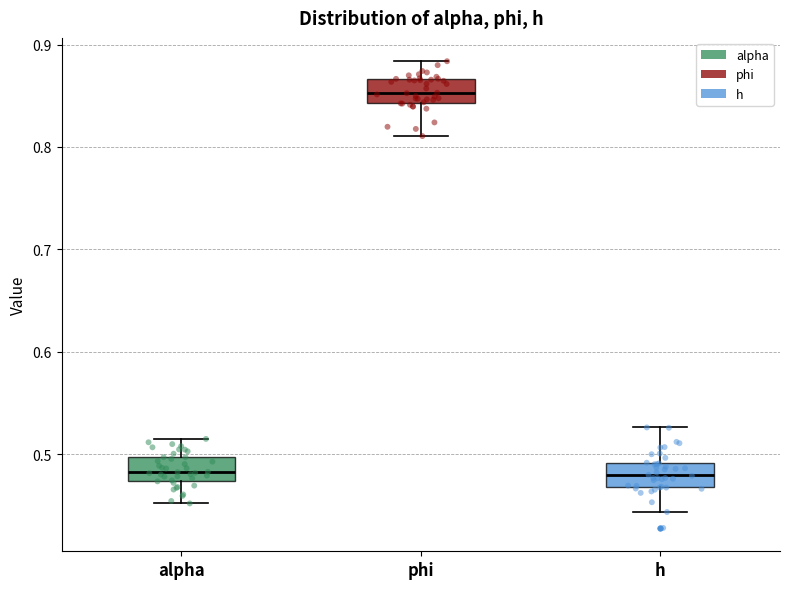

Reading left to right, transcribe this box plot: for each box, give where its median line is, the range the box spans, and where its two whiskers end, as read against the y-axis. The values are not printed on the chart, so give them approximately, as read against the axis.

alpha: median 0.48, box 0.47 to 0.50, whiskers 0.45 to 0.51
phi: median 0.85, box 0.84 to 0.87, whiskers 0.81 to 0.88
h: median 0.48, box 0.47 to 0.49, whiskers 0.44 to 0.53